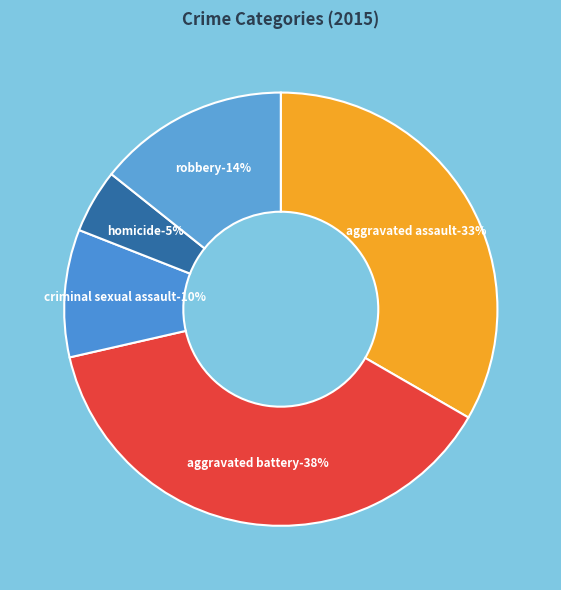

To the nearest percent, what is the difference between the largest and smallest slice percentages?

33%